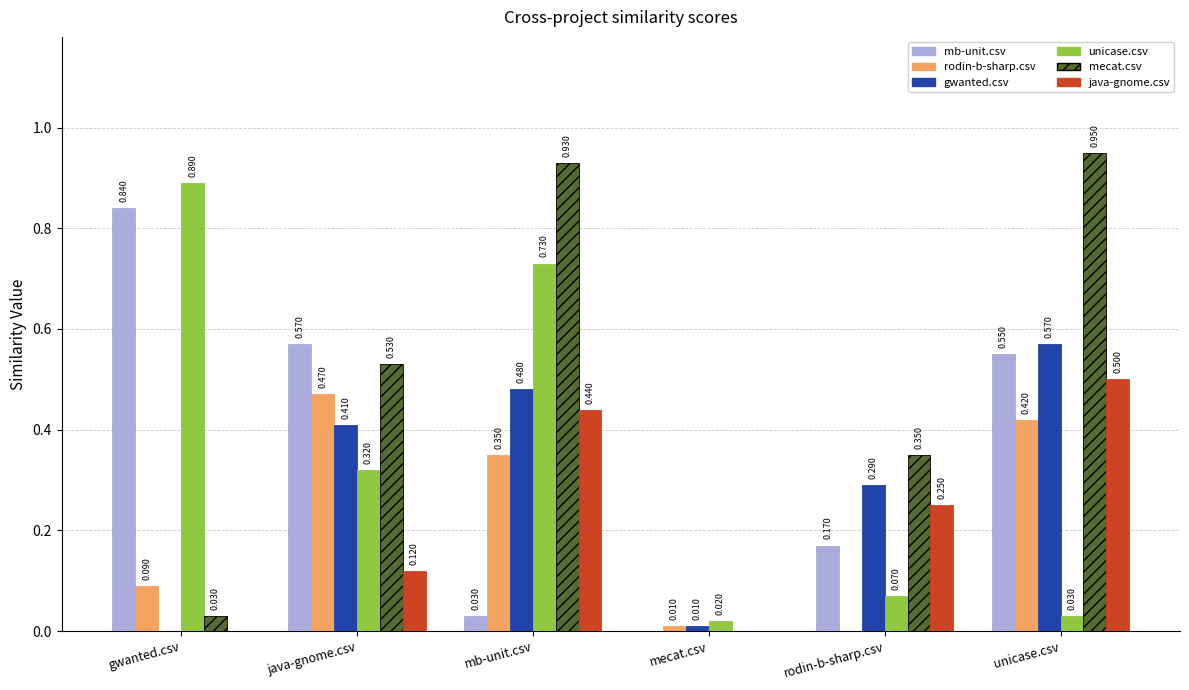

Is the value of java-gnome.csv at unicase.csv greater than the value of rodin-b-sharp.csv at rodin-b-sharp.csv?

Yes